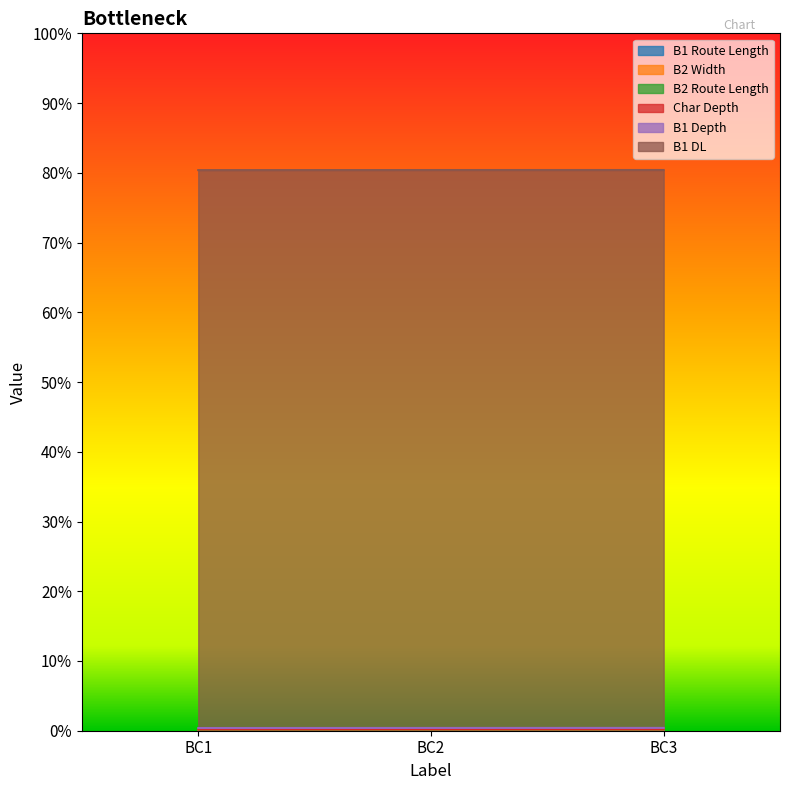

The value of Char Depth at BC3 is 16.5. True or false?

False